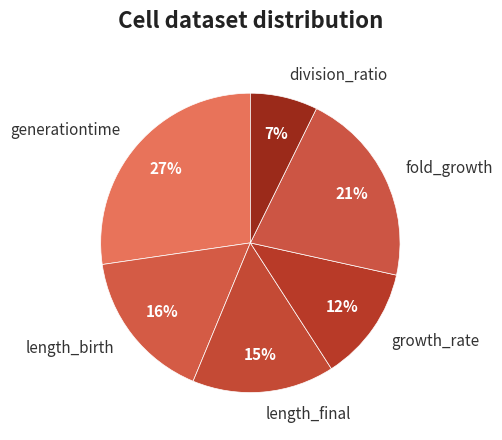

Which category has the smallest portion of the pie?

division_ratio